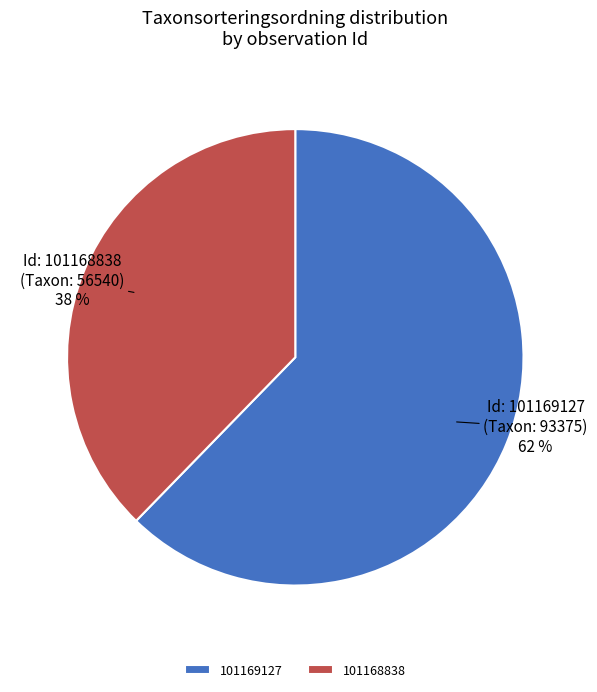

To the nearest percent, what is the average slice percentage?

50%